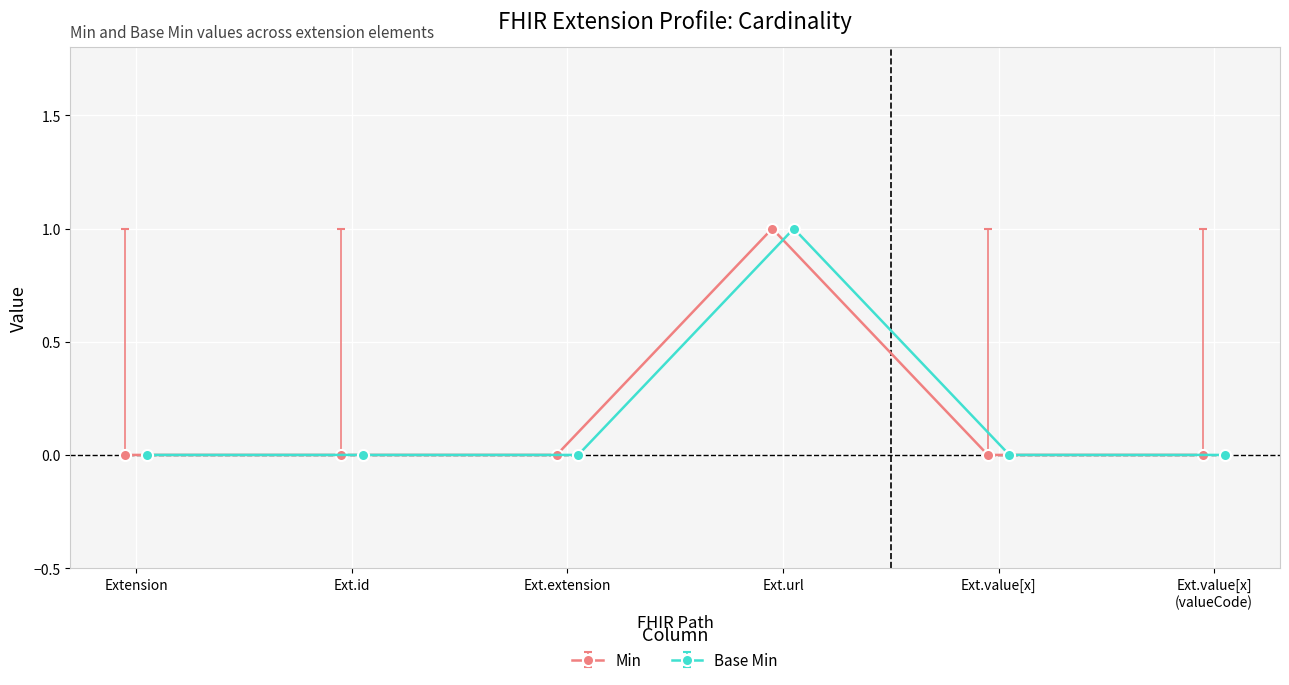

Is the value of Base Min at Extension.extension greater than the value of Min at Extension.value[x]?

No